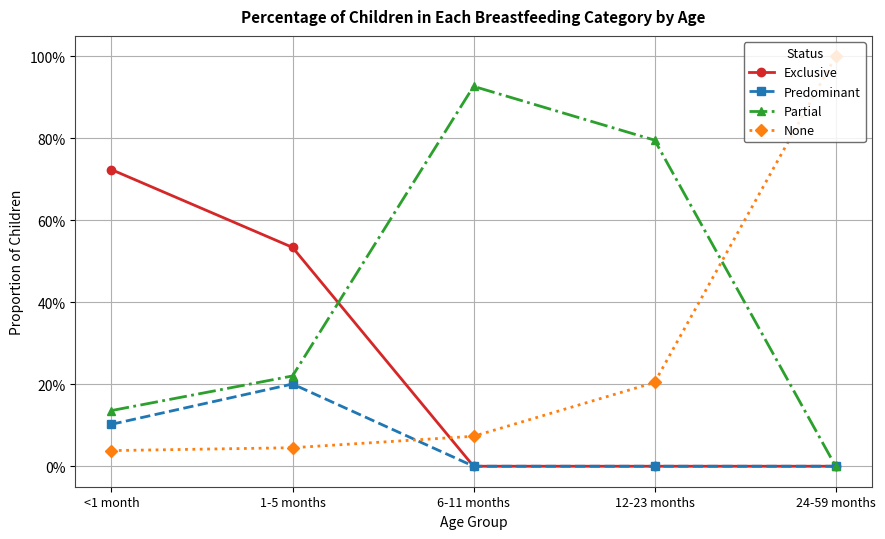

At how many categories does at least one series exceed 0?

5